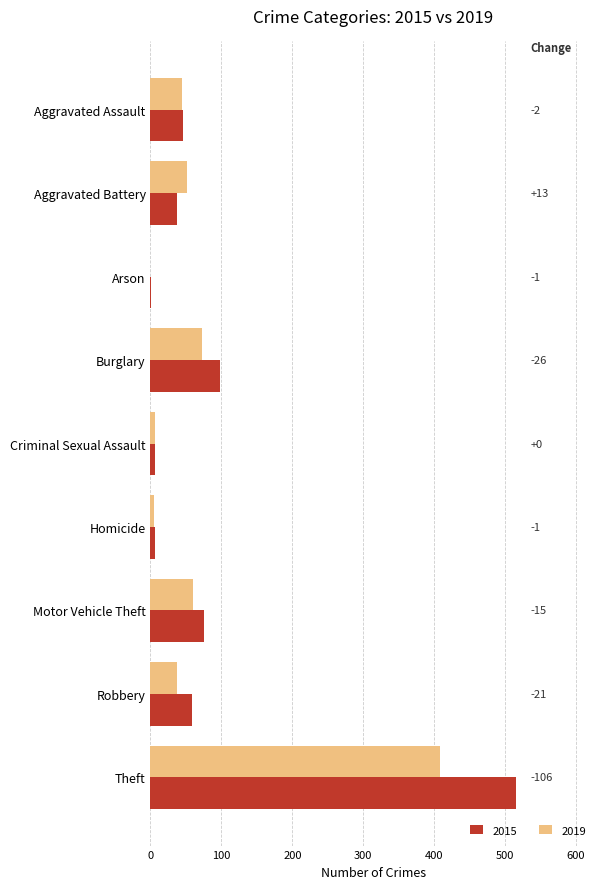

Between Motor Vehicle Theft and Homicide, which is larger?

Motor Vehicle Theft